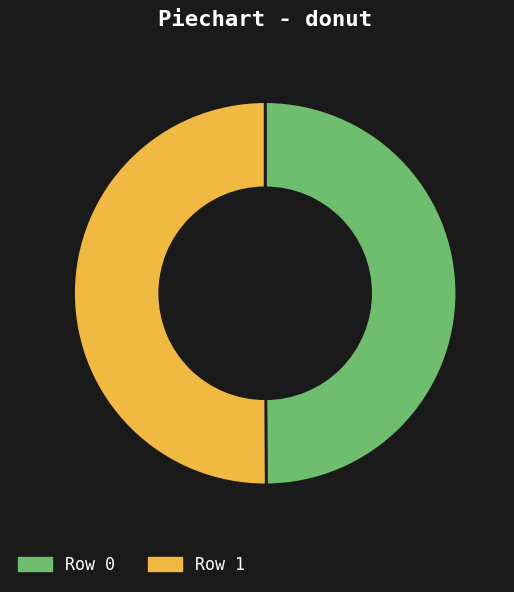

True or false: Row 1 accounts for 50% of the total.

True